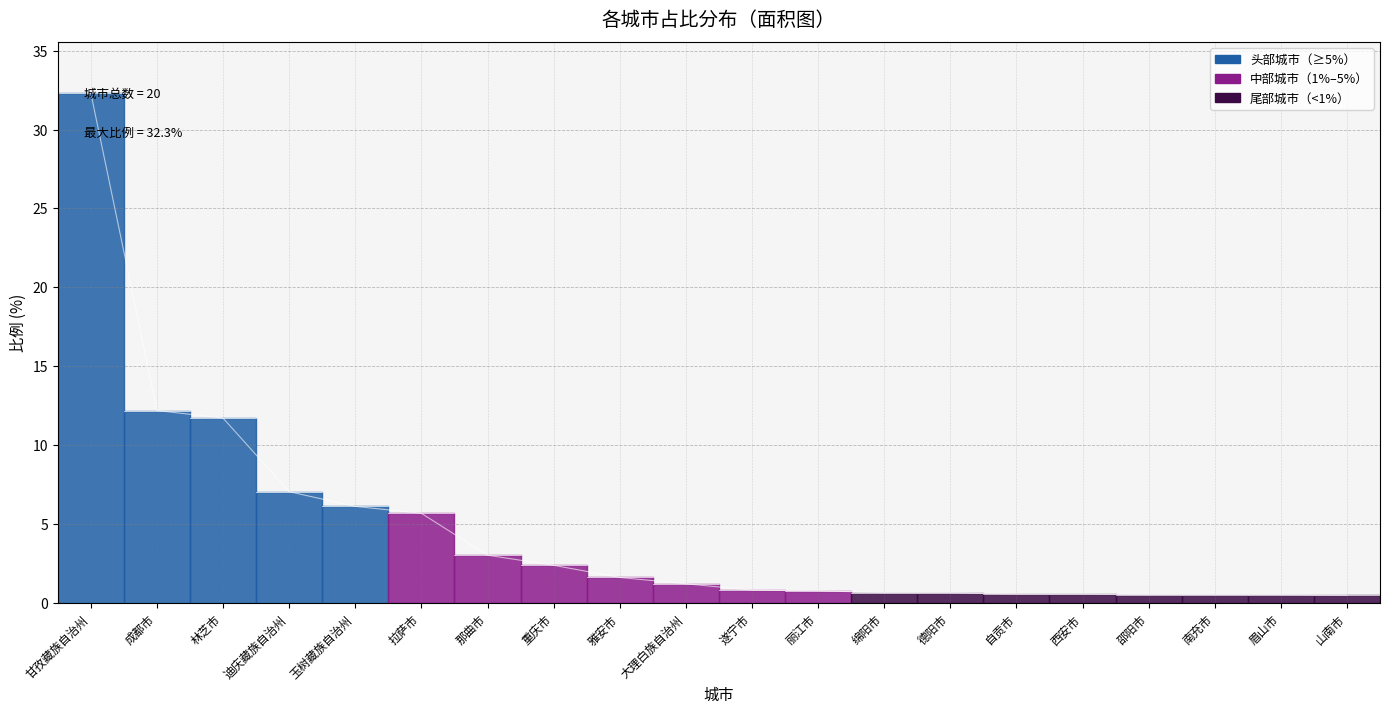

Read the value at 甘孜藏族自治州.

32.3